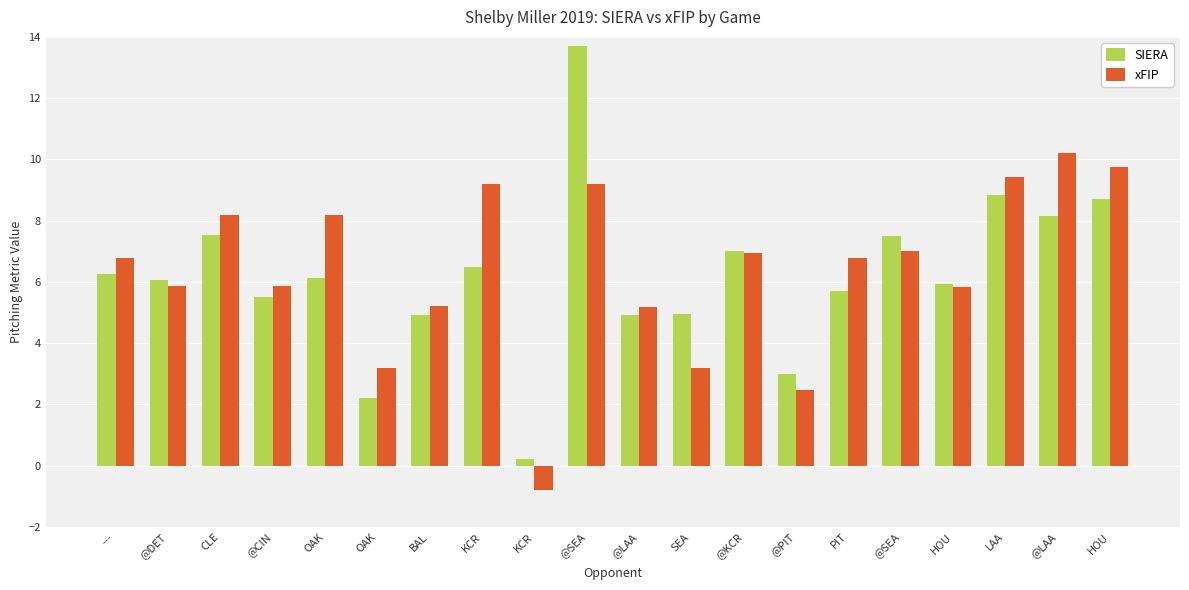

What is the highest value of the xFIP series?

10.2